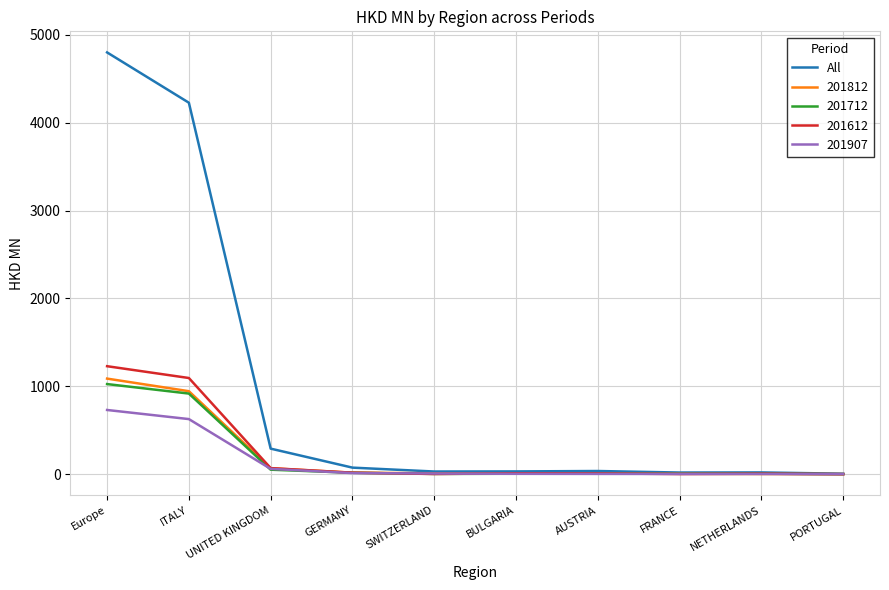

Where is All nearest to the value 2403?

ITALY